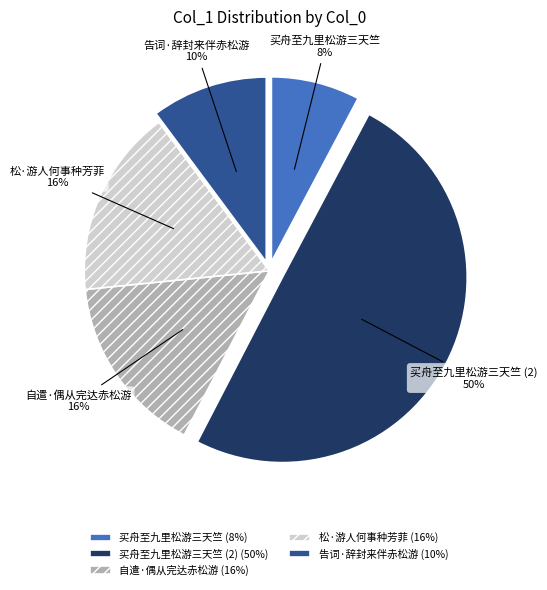

To the nearest percent, what is the average slice percentage?

20%